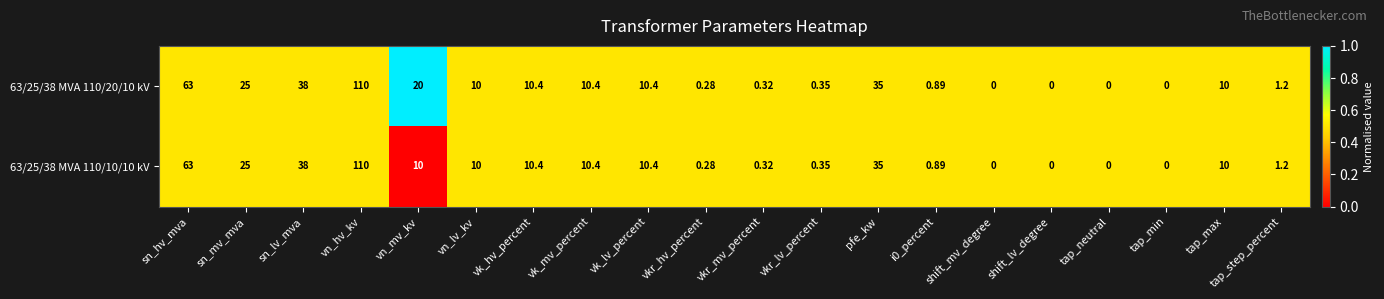

At which label does 63/25/38 MVA 110/20/10 kV first exceed 10?

sn_hv_mva